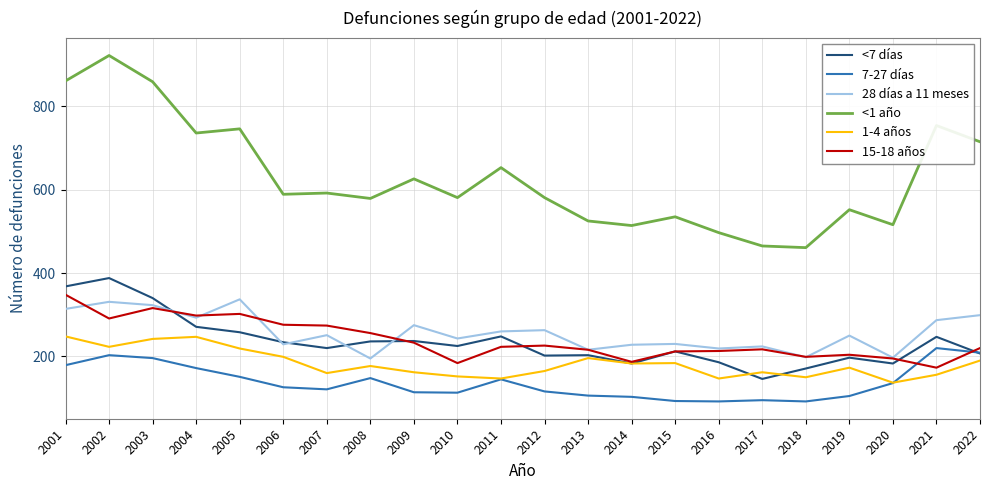

Which series has the largest total across all categories?

<1 año